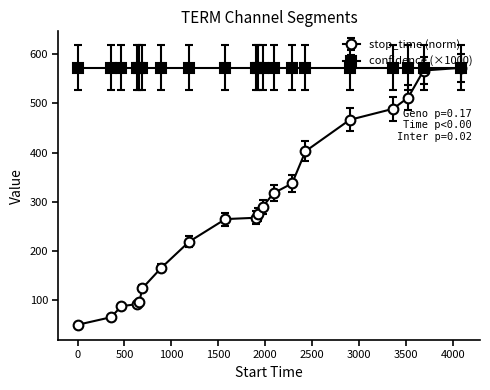

List the series in order of their overall mean, highest first.

confidence (×1000), stop_time (norm)